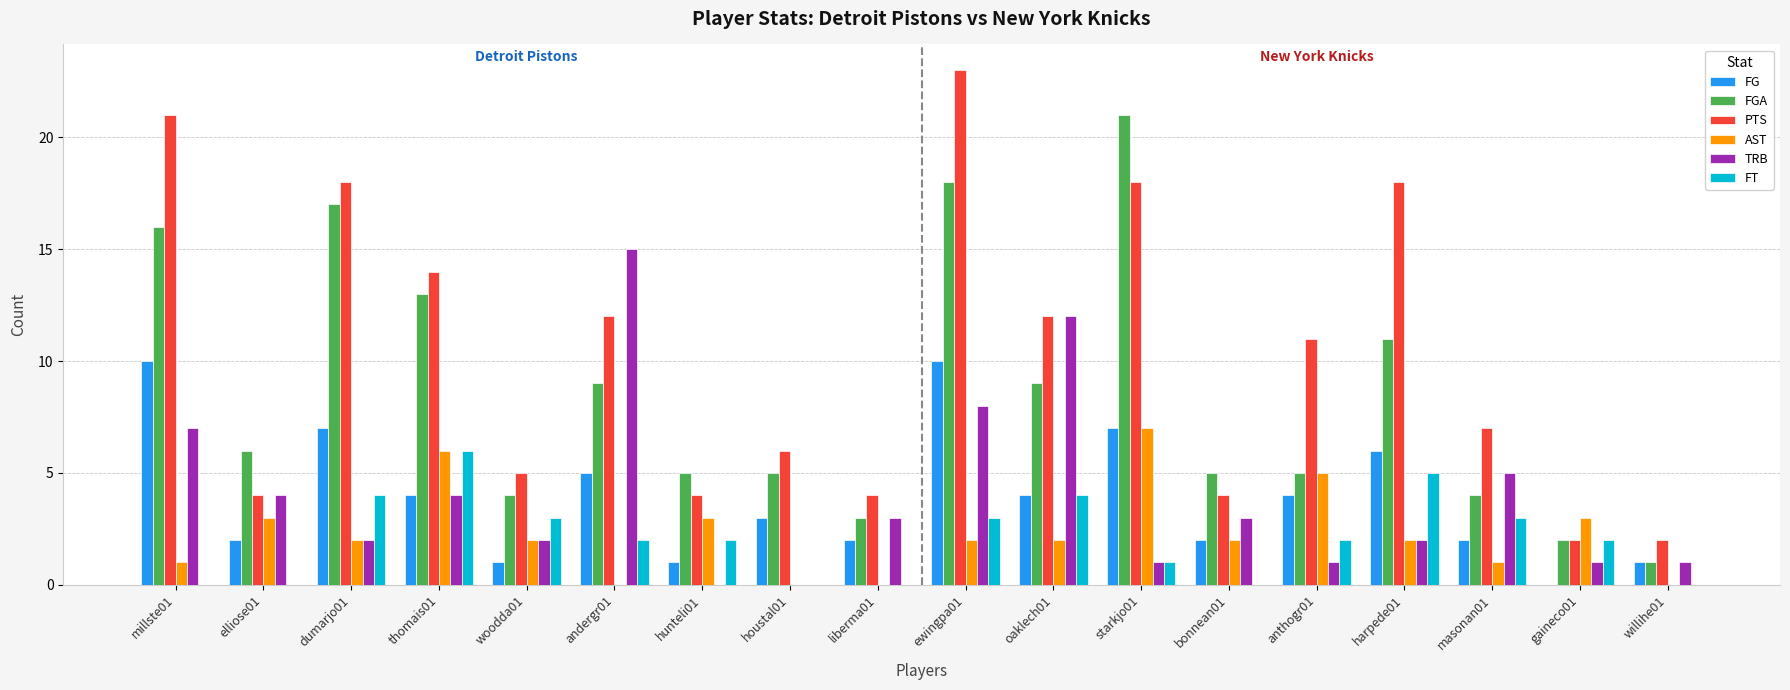

Are the bars grouped side by side (vs. stacked)?

Yes